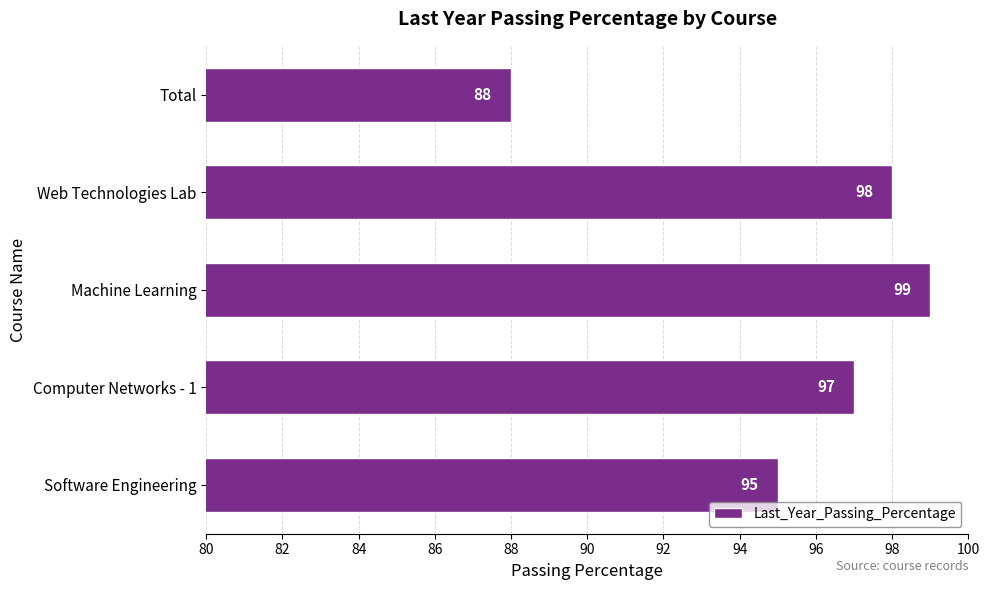

True or false: the data shows 99 at Machine Learning.

True